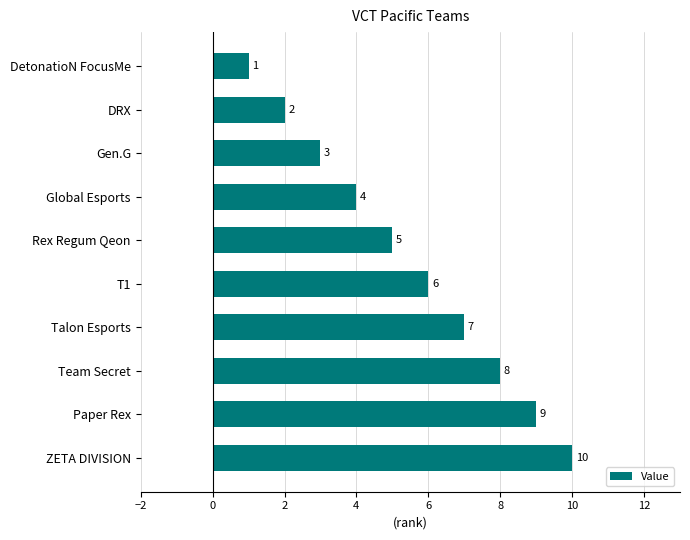

What is the average value?

6